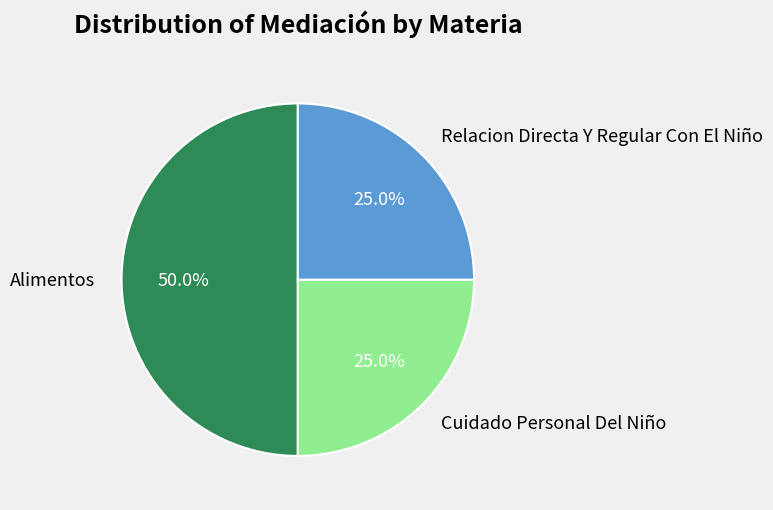

Is Cuidado Personal Del Niño the majority of the pie?

No